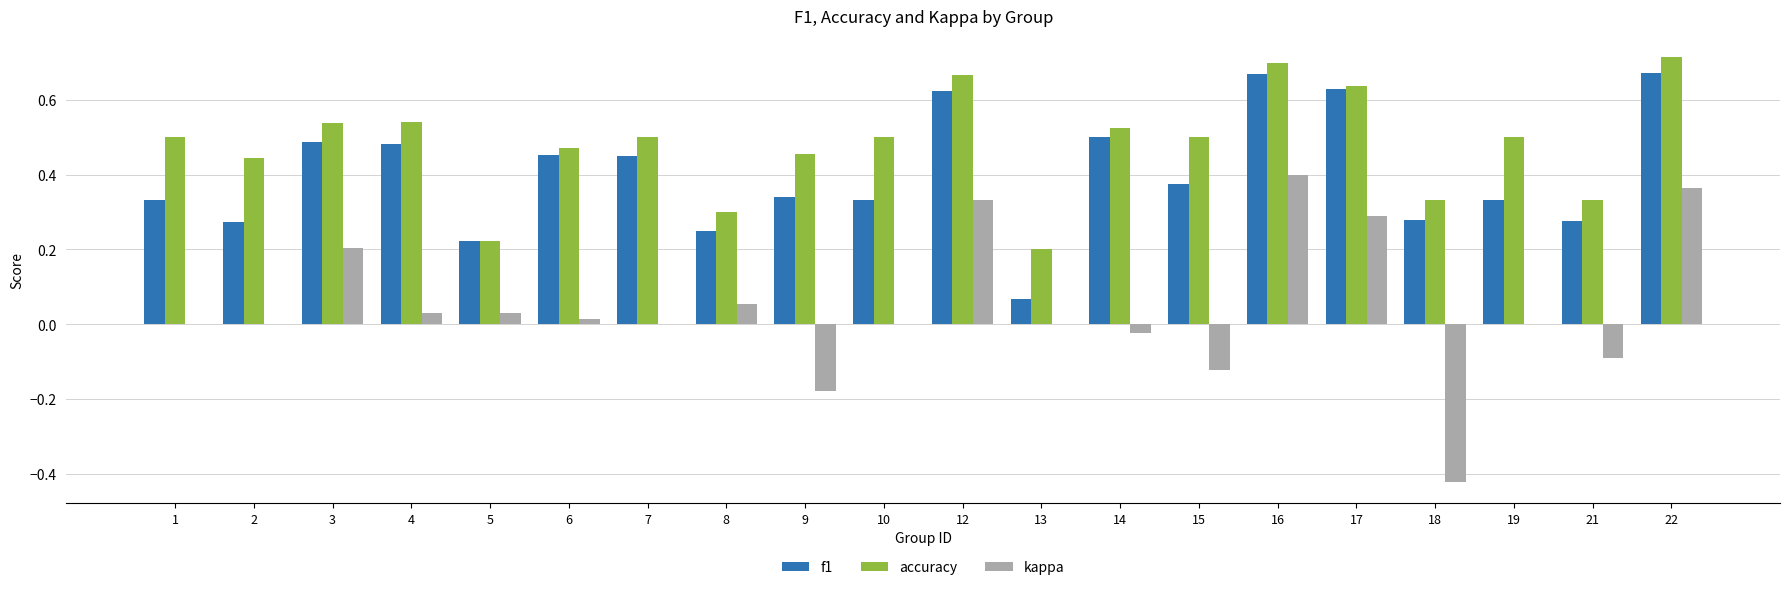

What is the total value across all series at 4?

1.1